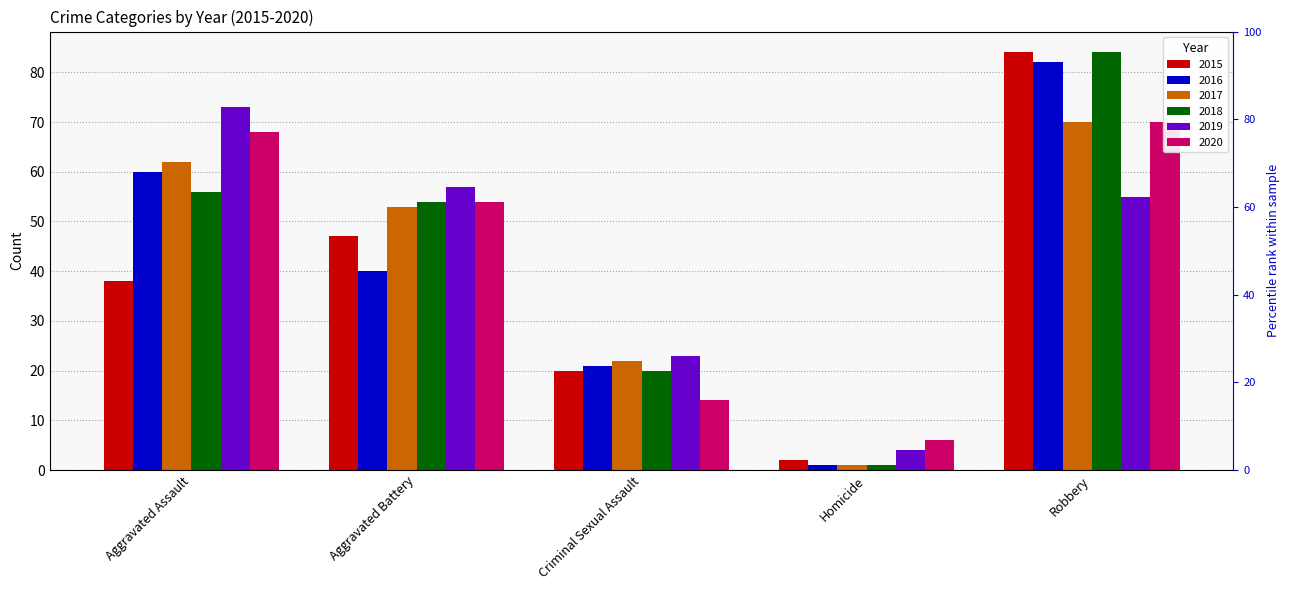

What are all the series names shown in the legend?

2015, 2016, 2017, 2018, 2019, 2020